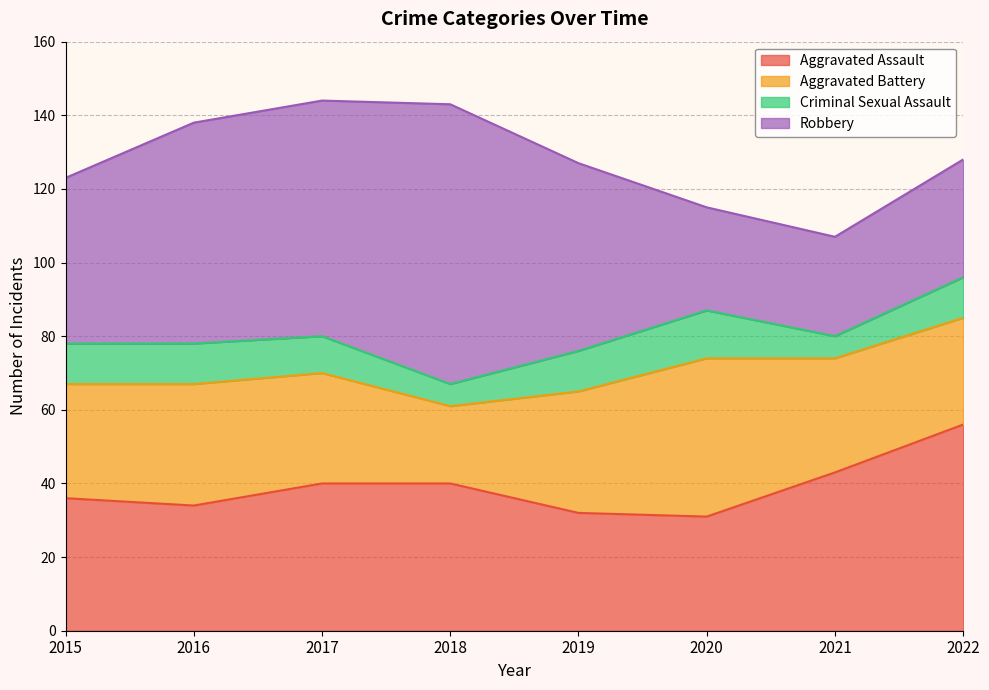

At which label does Aggravated Battery first exceed 31?

2016